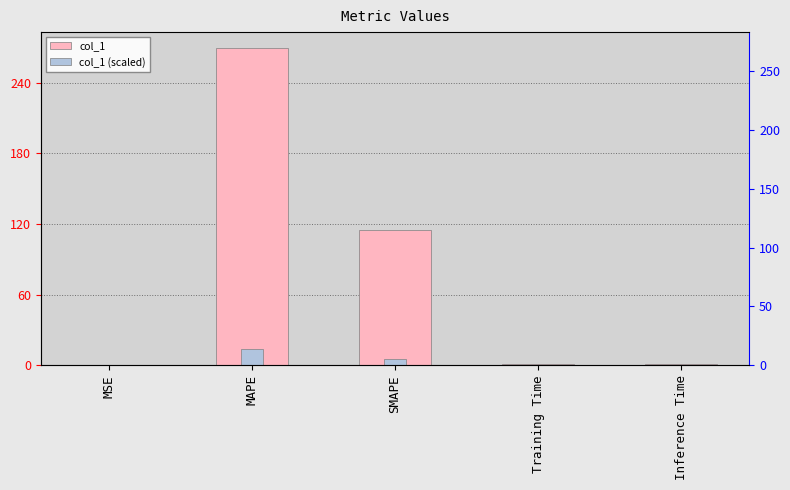

The col_1 (scaled) series shows 0.0 at Inference Time. True or false?

False